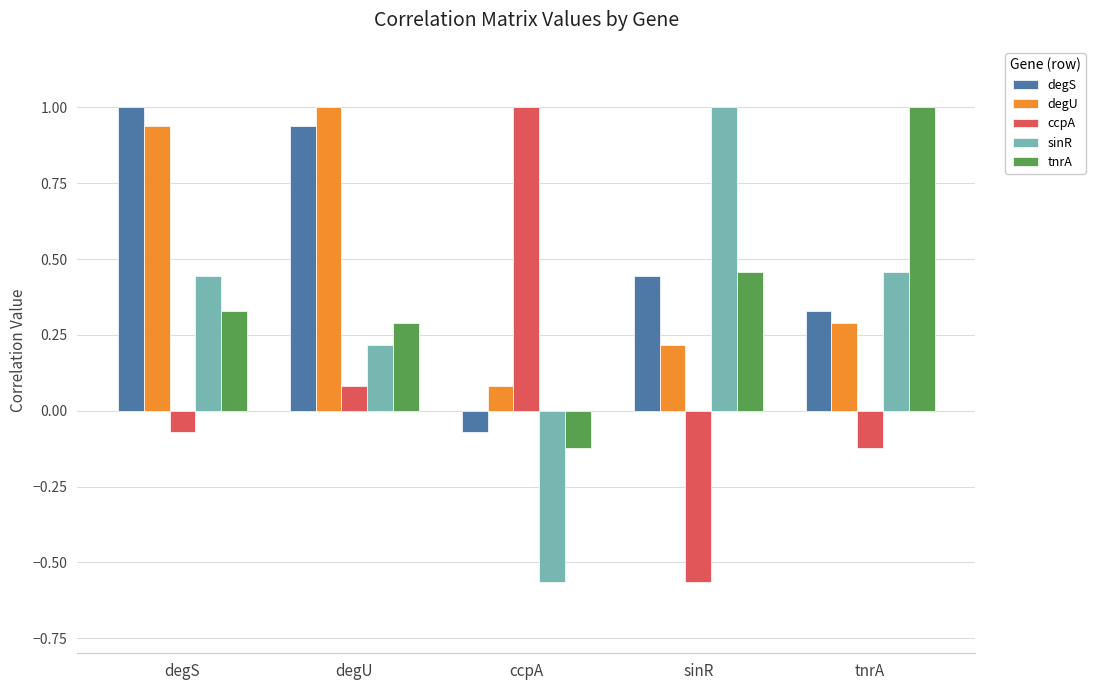

What is the label of the 5th bar from the right?

degS